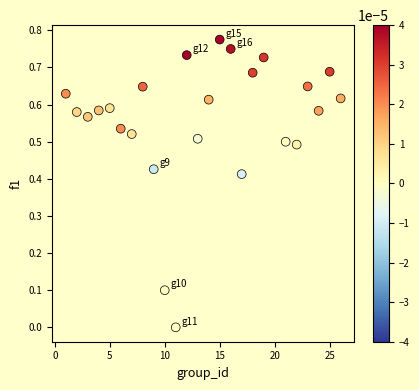

What is the range of X values (max minus min)?

25.0